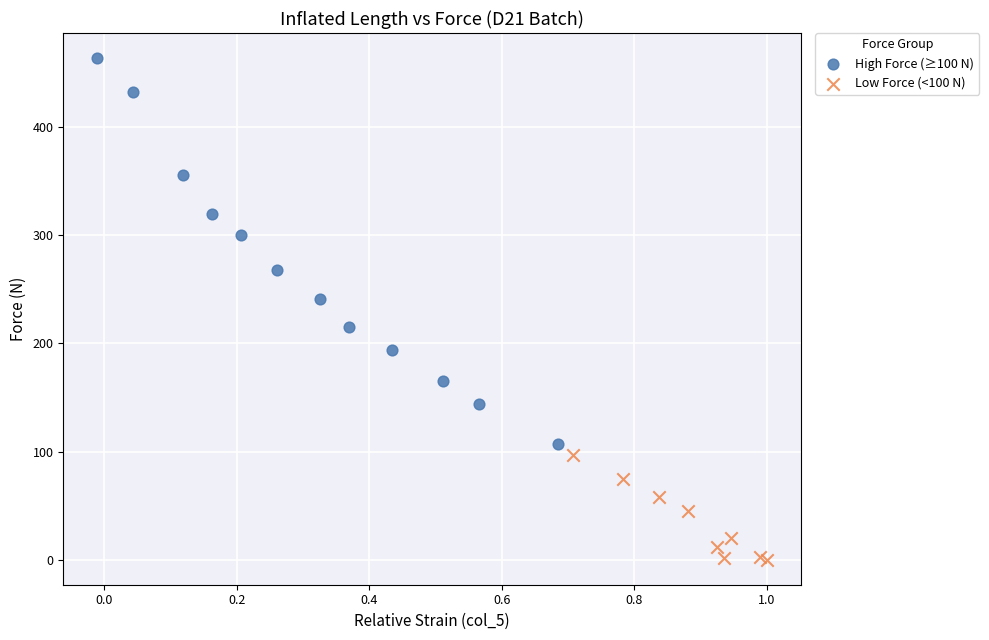

Which series reaches the minimum Y coordinate?

Low Force (<100 N)